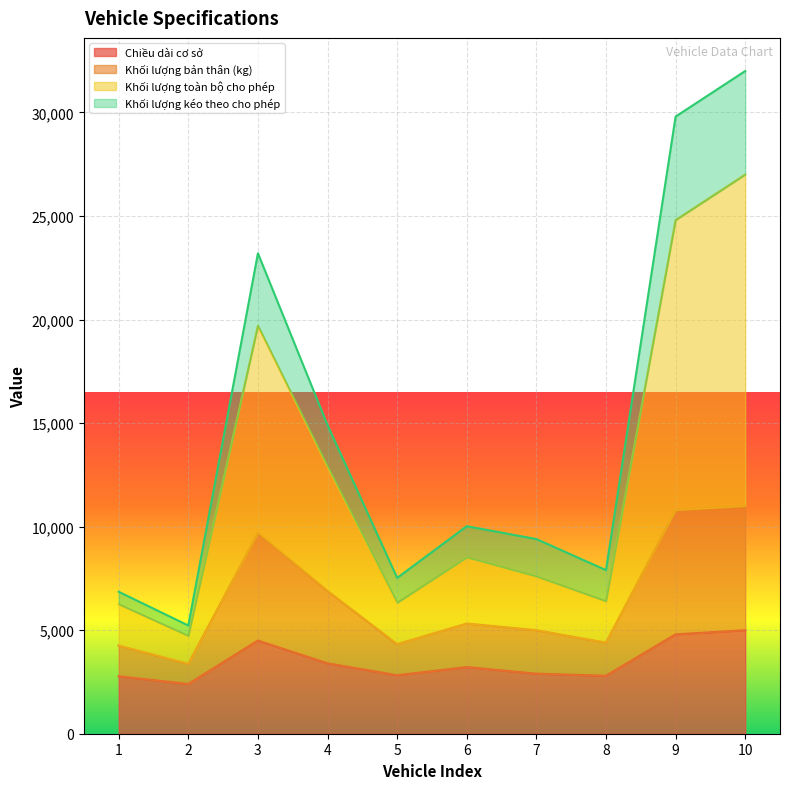

What is the value of the Khối lượng kéo theo cho phép point at the 9th from the left?

29800